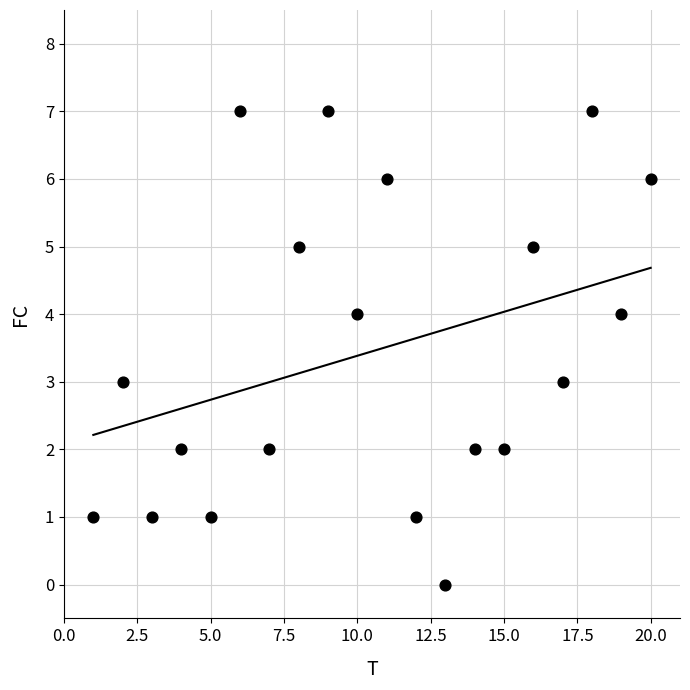

What is the range of X values (max minus min)?

19